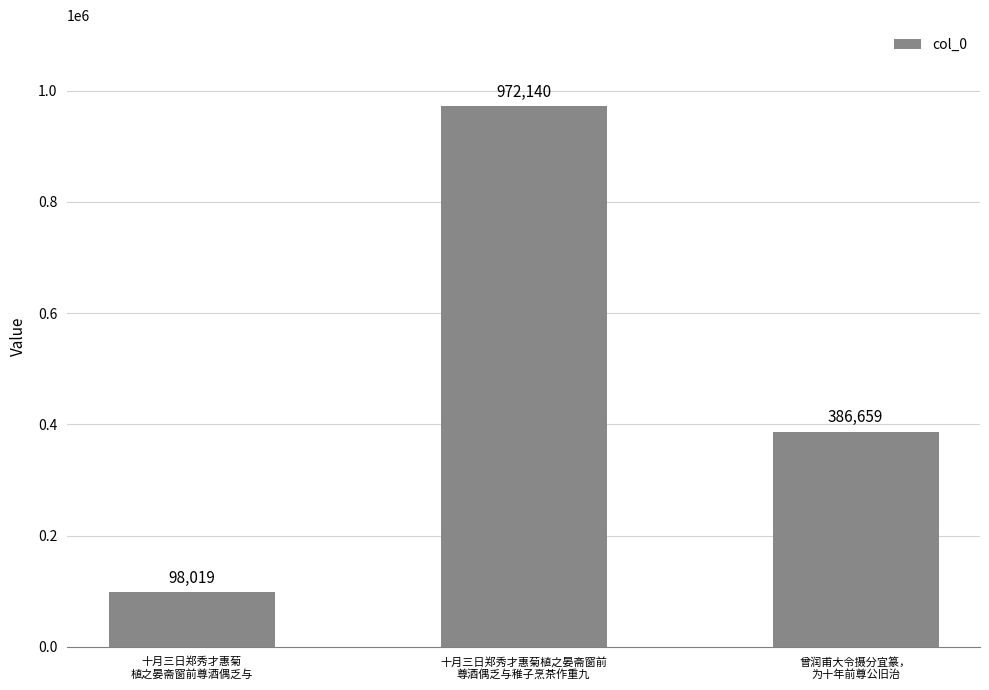

What is the maximum value shown in the chart?

972140